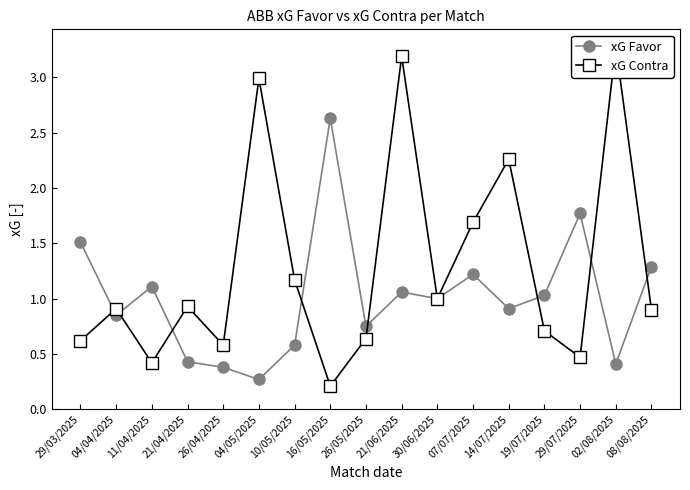

At which label does xG Favor first exceed 1?

29/03/2025